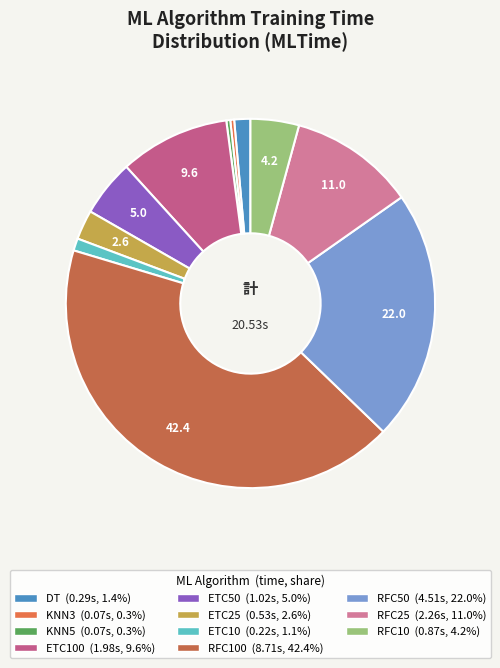

What is the largest slice in the pie chart?

RFC100